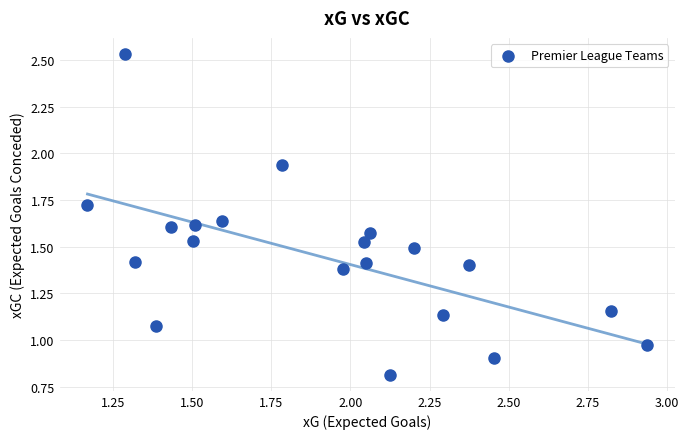

What is the range of X values (max minus min)?

1.8